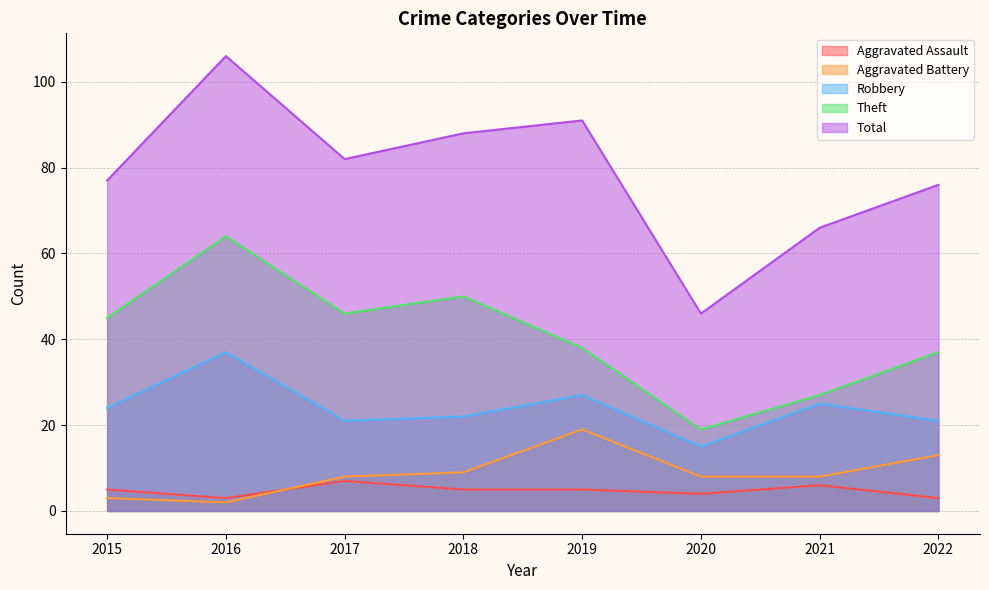

Which category has the highest value in the Robbery series?

2016